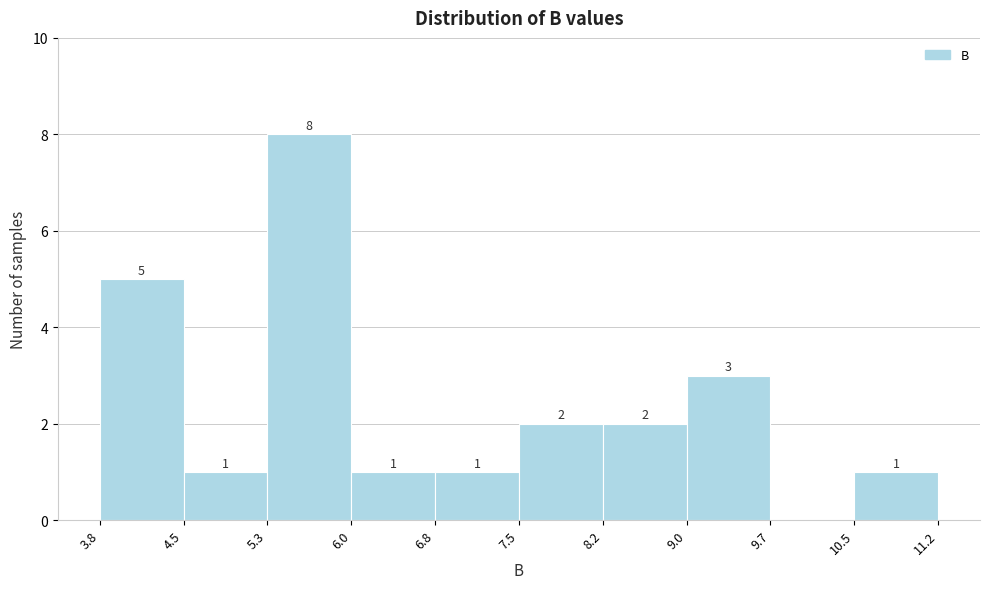

Which range on the x-axis has the tallest bar?

5.3 to 6.0